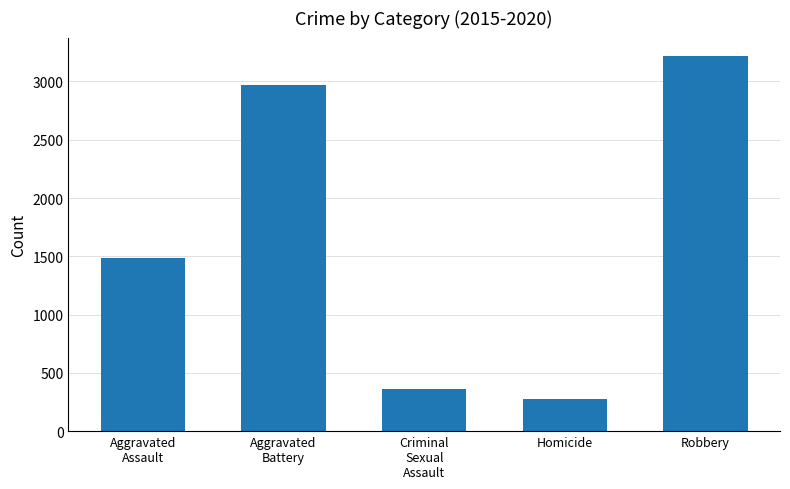

What is the smallest value displayed?

280